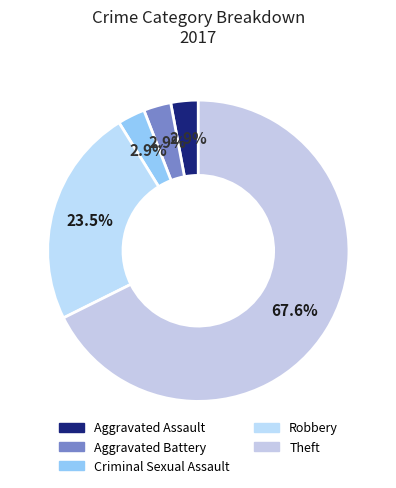

Count the number of slices in the pie.

5